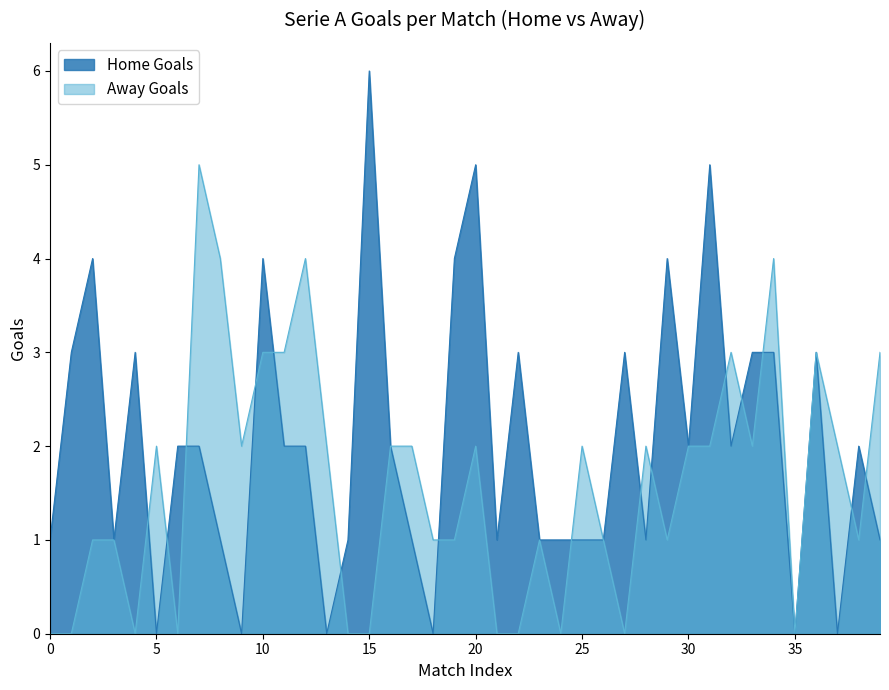

Reading right to left, extract all data points from this chart.

Home Goals: 1	2	0	3	0	3	3	2	5	2	4	1	3	1	1	1	1	3	1	5	4	0	1	2	6	1	0	2	2	4	0	1	2	2	0	3	1	4	3	1
Away Goals: 3	1	2	3	0	4	2	3	2	2	1	2	0	1	2	0	1	0	0	2	1	1	2	2	0	0	2	4	3	3	2	4	5	0	2	0	1	1	0	0